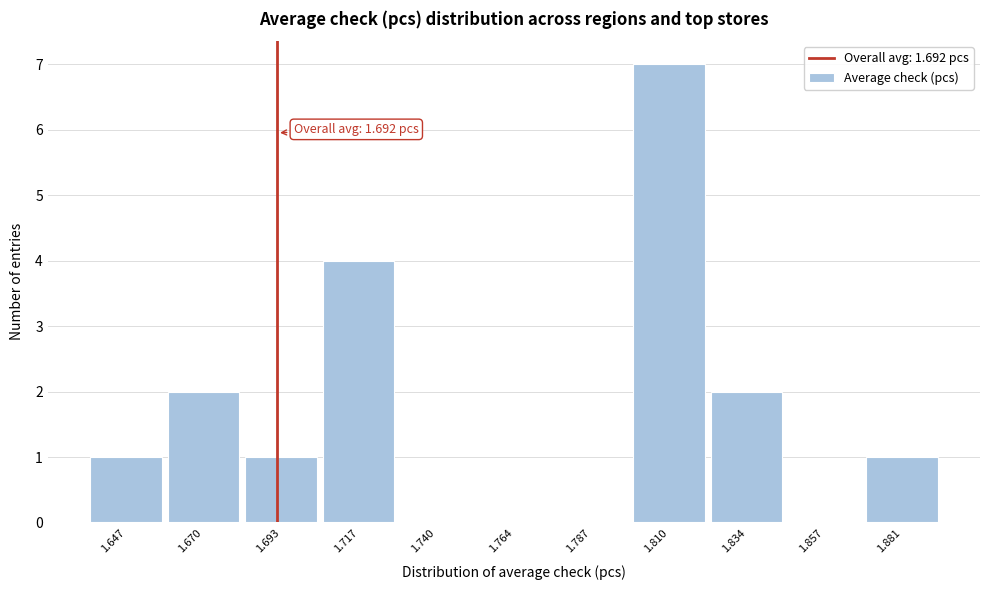

Over which range of the x-axis is the bar tallest?

1.800 to 1.820